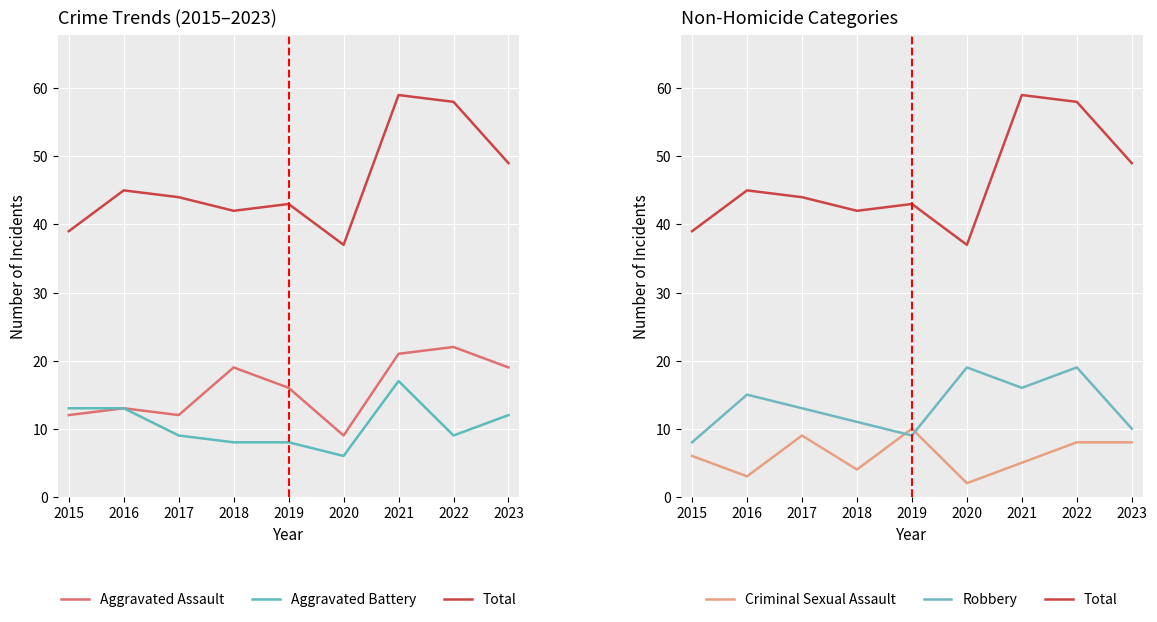

In Criminal Sexual Assault, how many points are higher than both neighbors (excluding endpoints)?

2